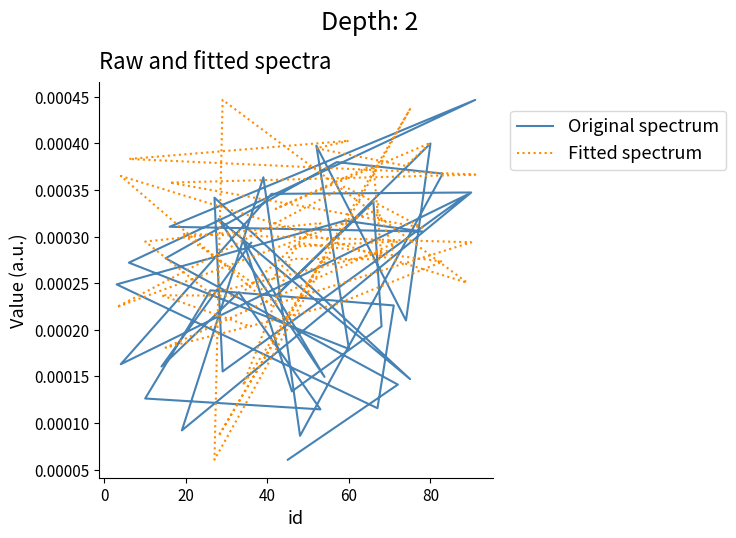

How many data points does each series have?

40